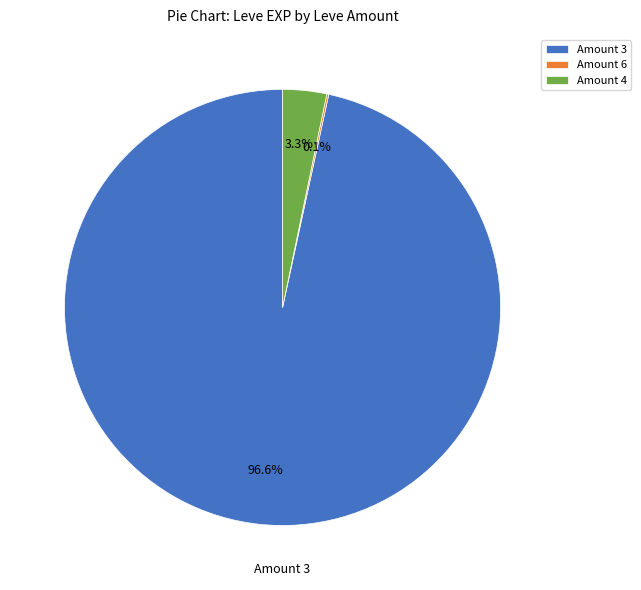

Do Amount 4 and Amount 3 together represent more than half of the pie?

Yes